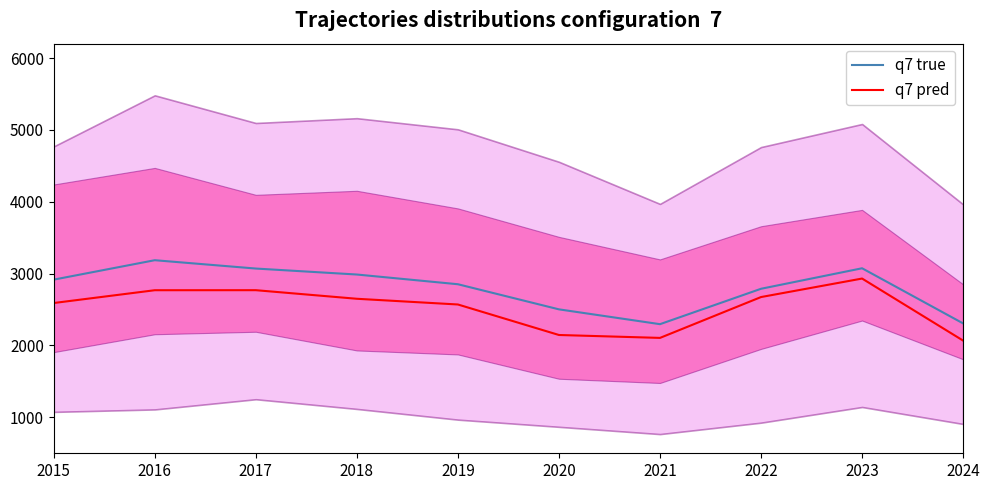

How many series are shown in this chart?

2